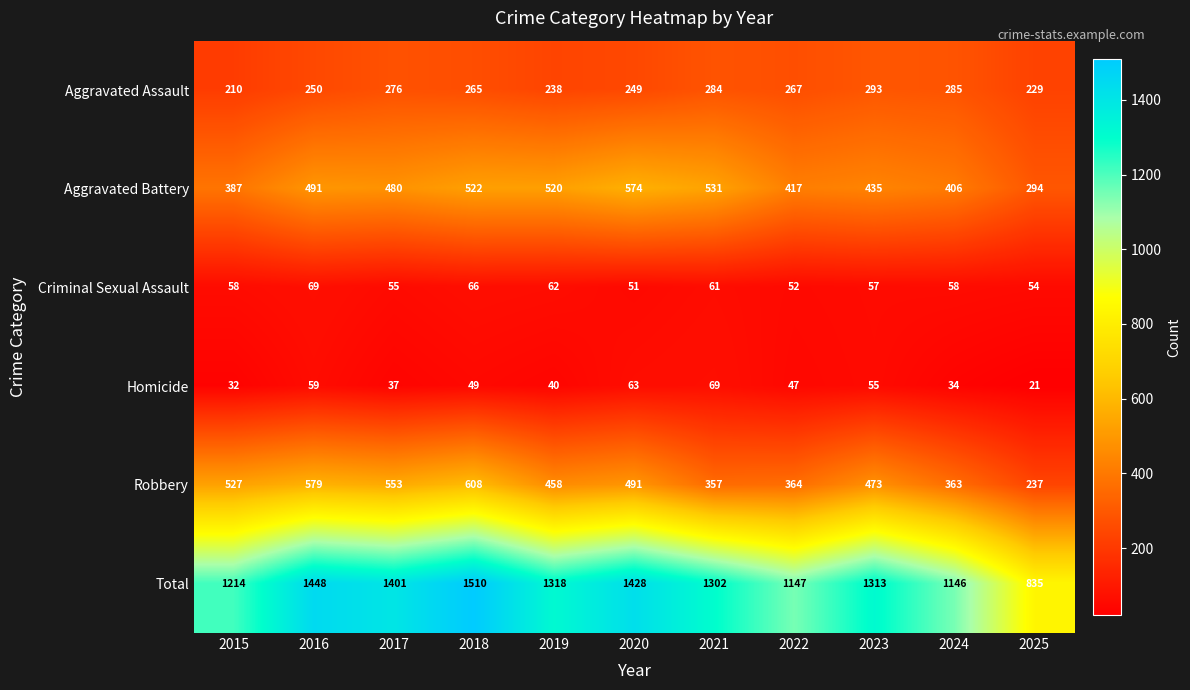

At which category does the chart reach its peak across all series?

2018